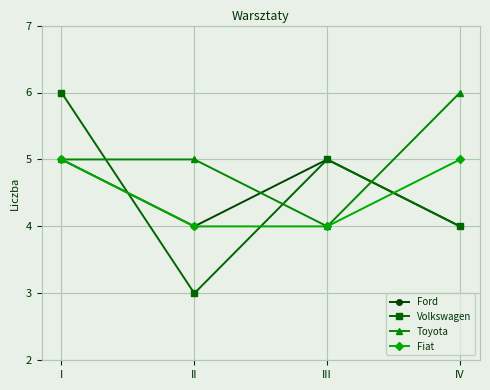

What value does the Ford series have at IV?

4